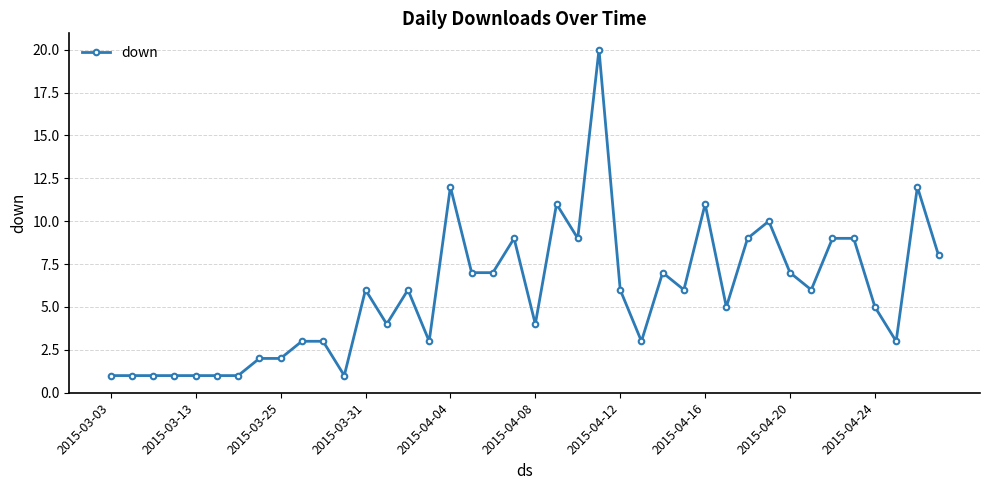

What is the minimum value shown in the chart?

1